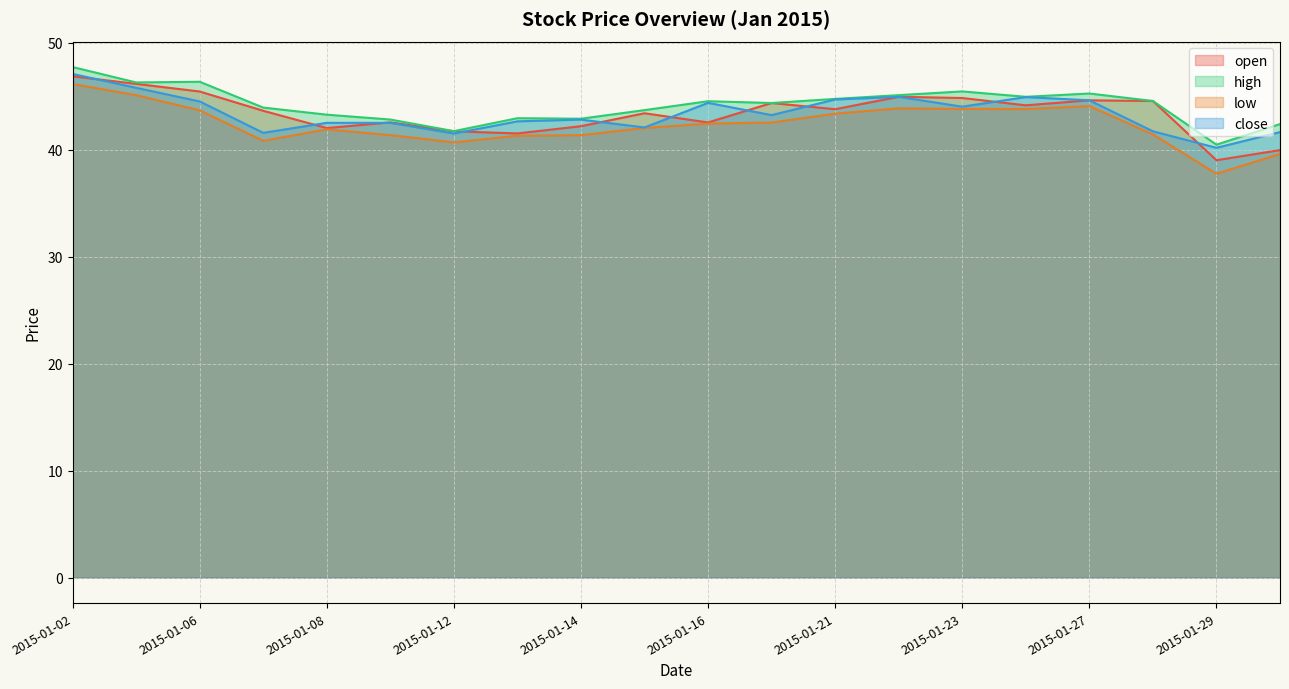

True or false: high and close cross at least once.

False